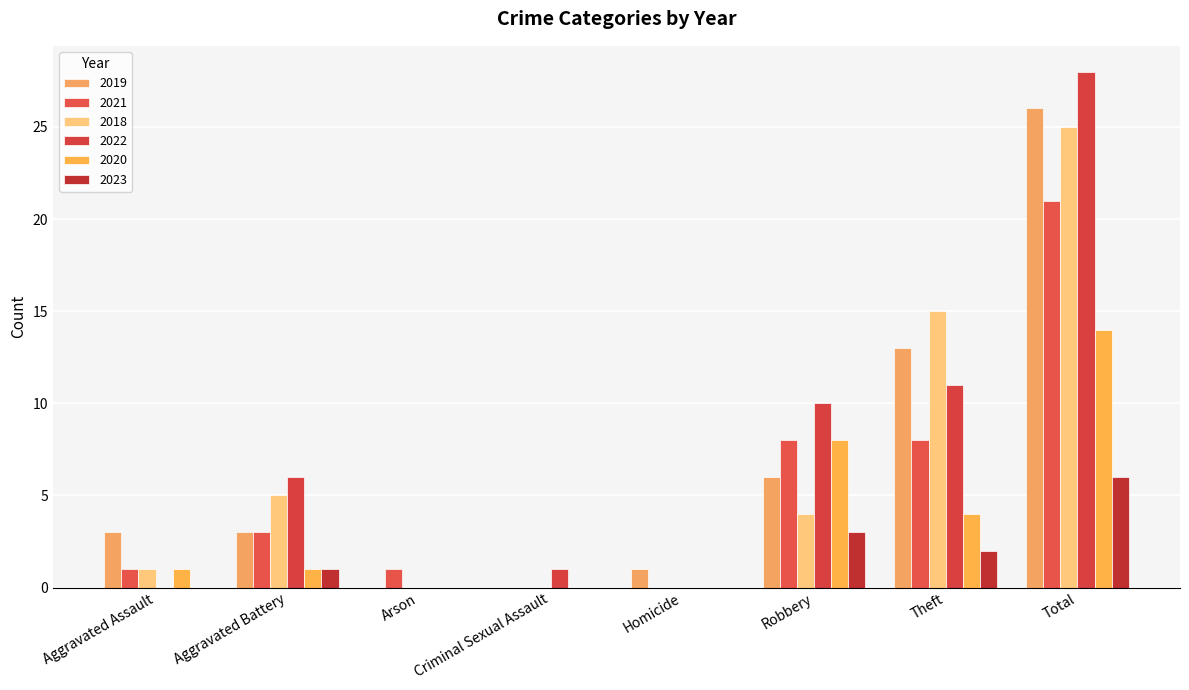

Reading right to left, transcribe all the data shown in this chart.

2019: Total=26	Theft=13	Robbery=6	Homicide=1	Criminal Sexual Assault=0	Arson=0	Aggravated Battery=3	Aggravated Assault=3
2021: Total=21	Theft=8	Robbery=8	Homicide=0	Criminal Sexual Assault=0	Arson=1	Aggravated Battery=3	Aggravated Assault=1
2018: Total=25	Theft=15	Robbery=4	Homicide=0	Criminal Sexual Assault=0	Arson=0	Aggravated Battery=5	Aggravated Assault=1
2022: Total=28	Theft=11	Robbery=10	Homicide=0	Criminal Sexual Assault=1	Arson=0	Aggravated Battery=6	Aggravated Assault=0
2020: Total=14	Theft=4	Robbery=8	Homicide=0	Criminal Sexual Assault=0	Arson=0	Aggravated Battery=1	Aggravated Assault=1
2023: Total=6	Theft=2	Robbery=3	Homicide=0	Criminal Sexual Assault=0	Arson=0	Aggravated Battery=1	Aggravated Assault=0